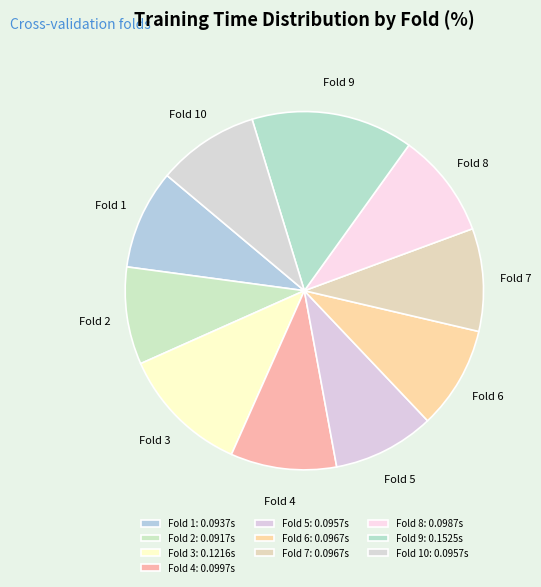

Is there a majority slice in this chart?

No